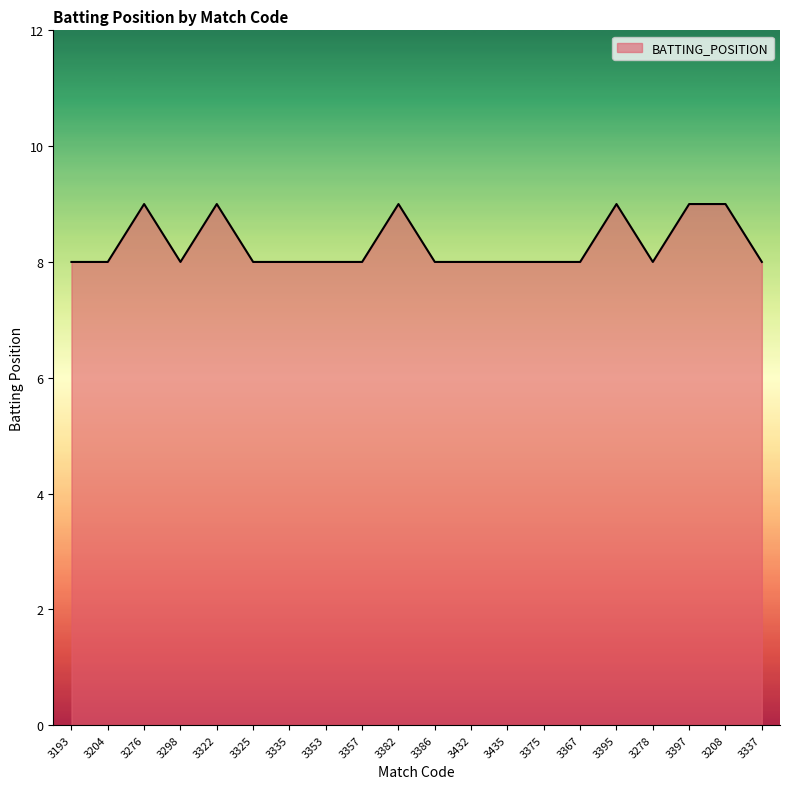

What position from the left is 3204?

2